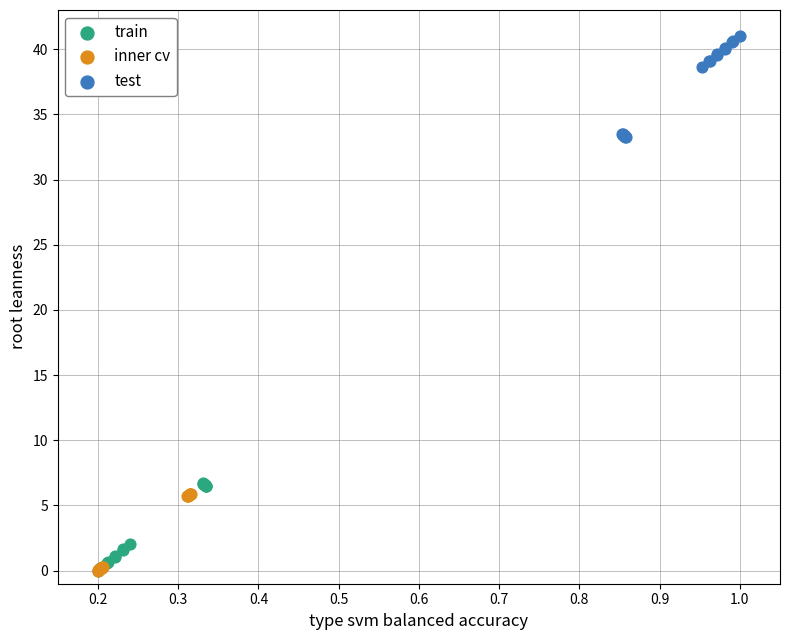

Which series has the largest Y range (max minus min)?

test